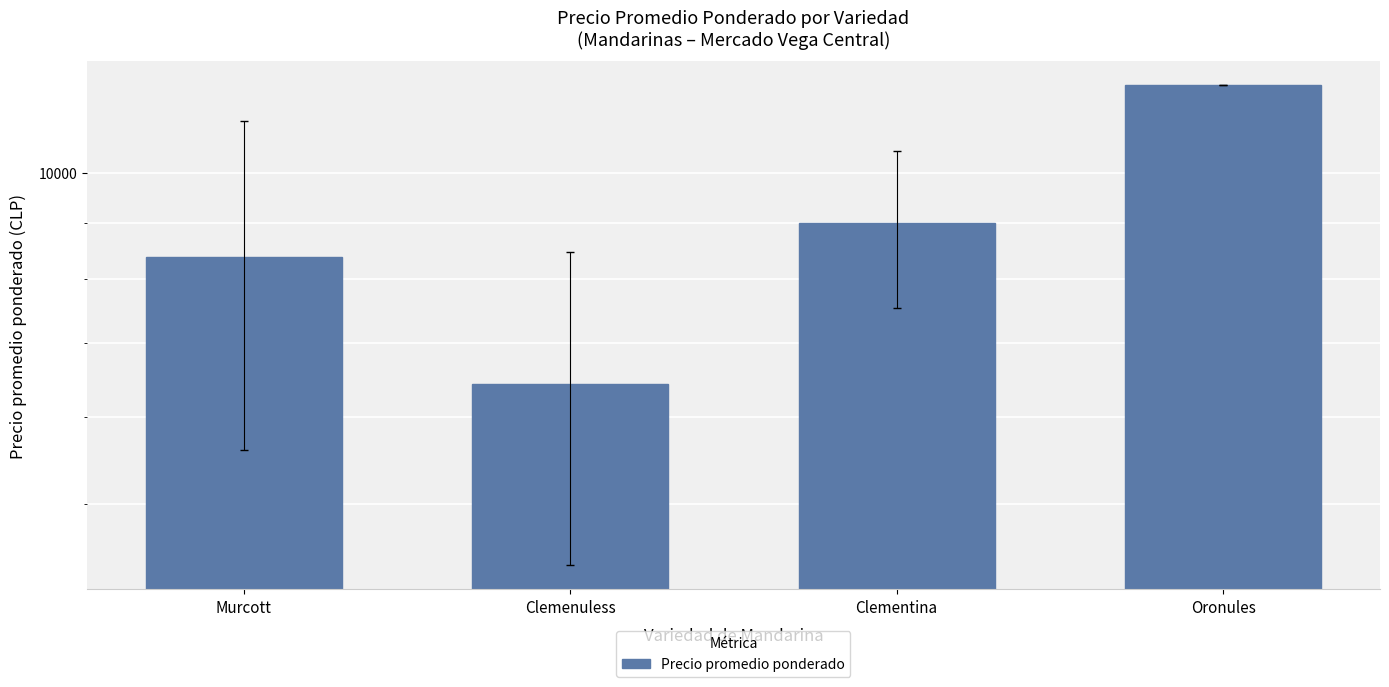

Reading right to left, list all the values displayed in this chart.

12000.0	9000.0	6433.3	8372.7